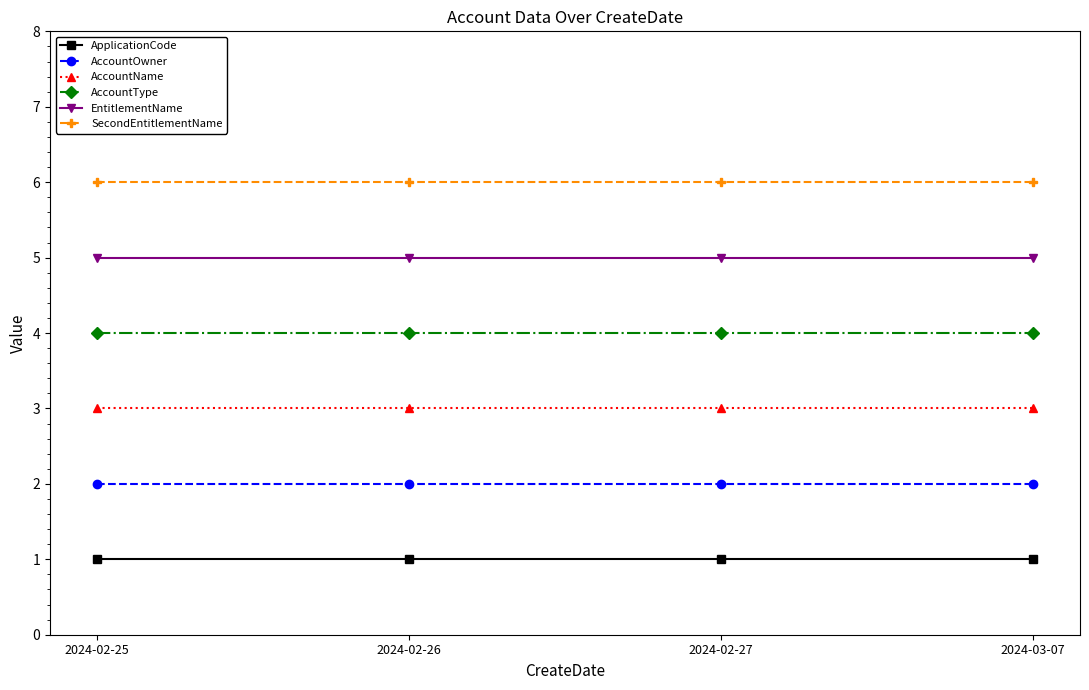

Rank the series by their maximum value, from lowest to highest.

ApplicationCode, AccountOwner, AccountName, AccountType, EntitlementName, SecondEntitlementName